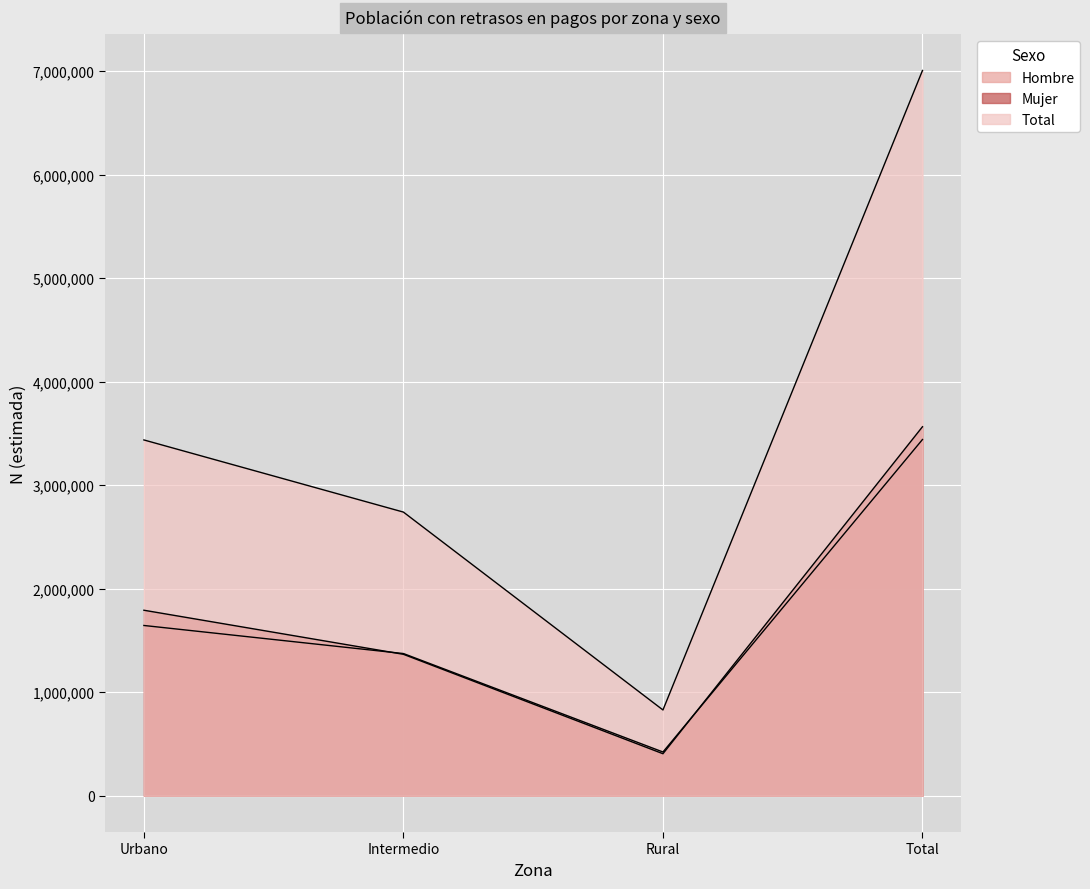

Reading left to right, list all the values displayed in this chart.

Hombre: 1645328	1374080	422814	3442222
Mujer: 1792614	1366753	406242	3565609
Total: 3437942	2740833	829056	7007831